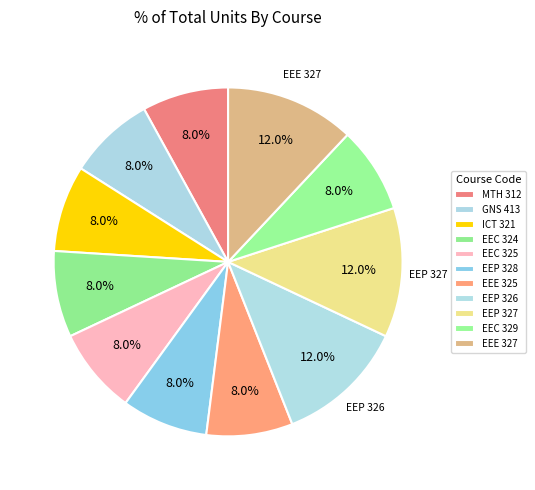

Count the number of slices in the pie.

11